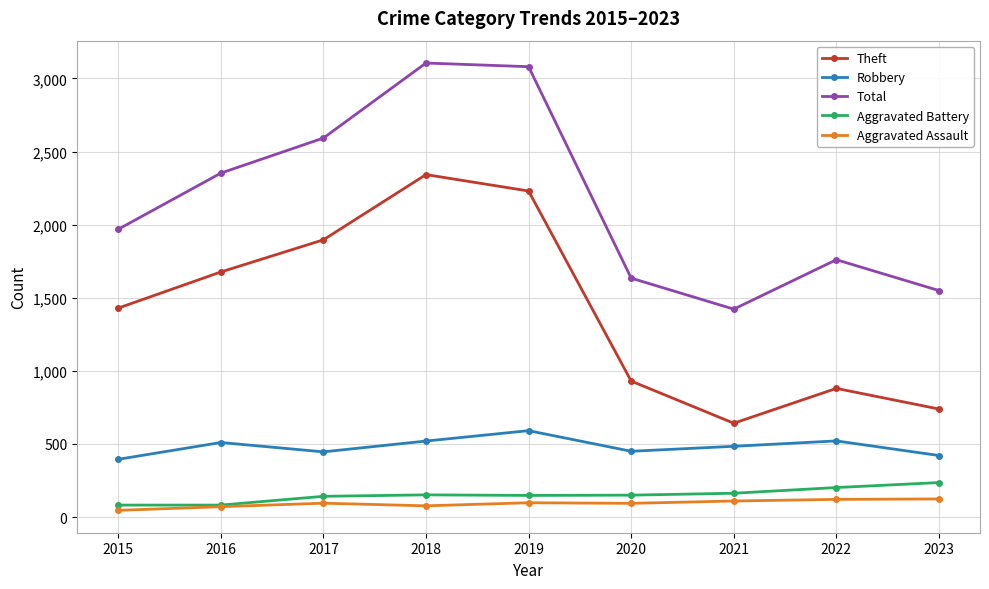

Between 2015 and 2019, which series saw the biggest shift?

Total